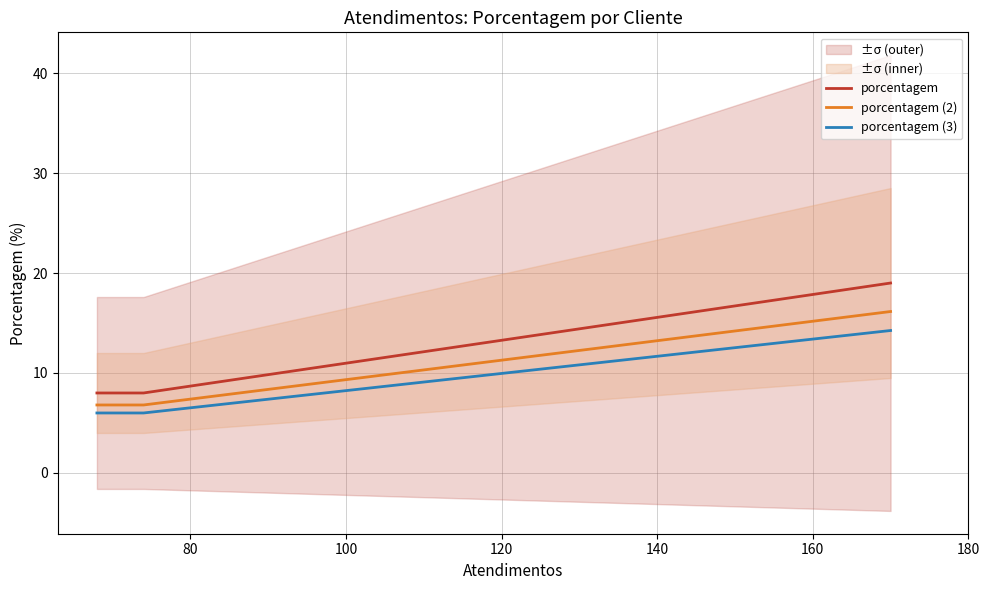

Count the number of data series in this chart.

3